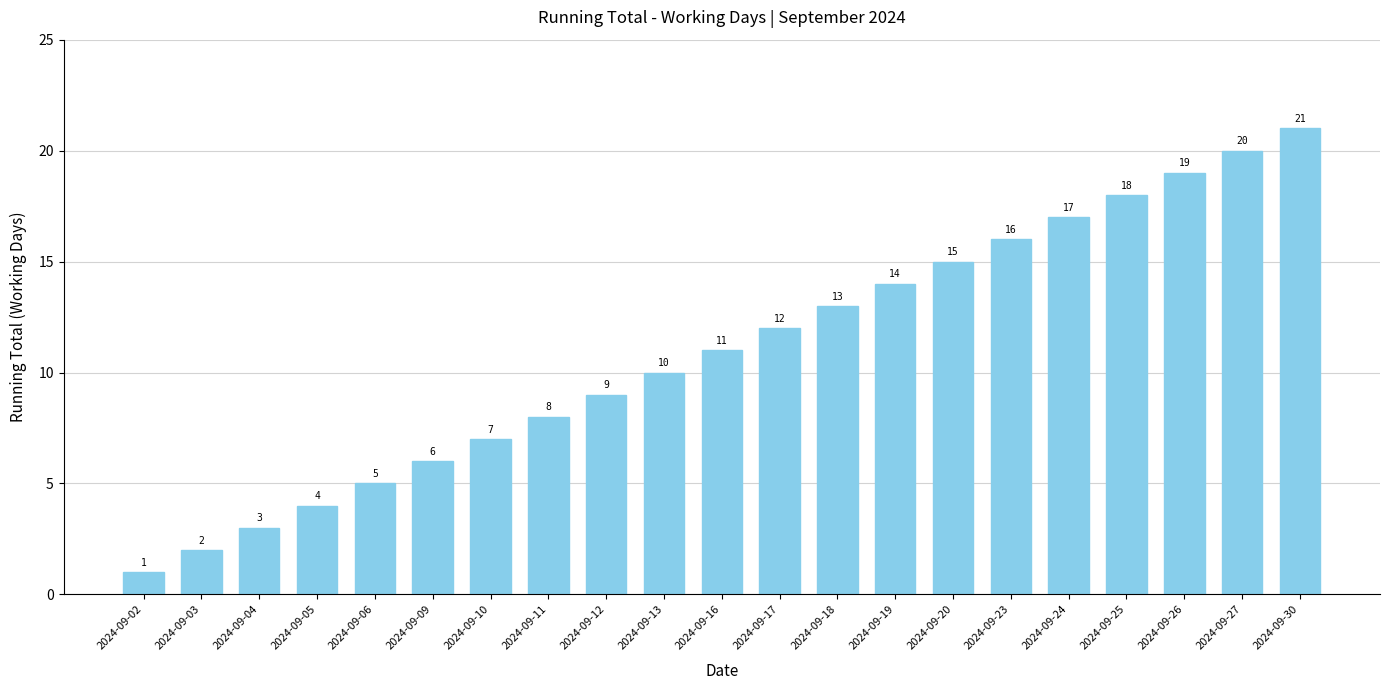

Rank the categories by value from lowest to highest.

2024-09-02, 2024-09-03, 2024-09-04, 2024-09-05, 2024-09-06, 2024-09-09, 2024-09-10, 2024-09-11, 2024-09-12, 2024-09-13, 2024-09-16, 2024-09-17, 2024-09-18, 2024-09-19, 2024-09-20, 2024-09-23, 2024-09-24, 2024-09-25, 2024-09-26, 2024-09-27, 2024-09-30